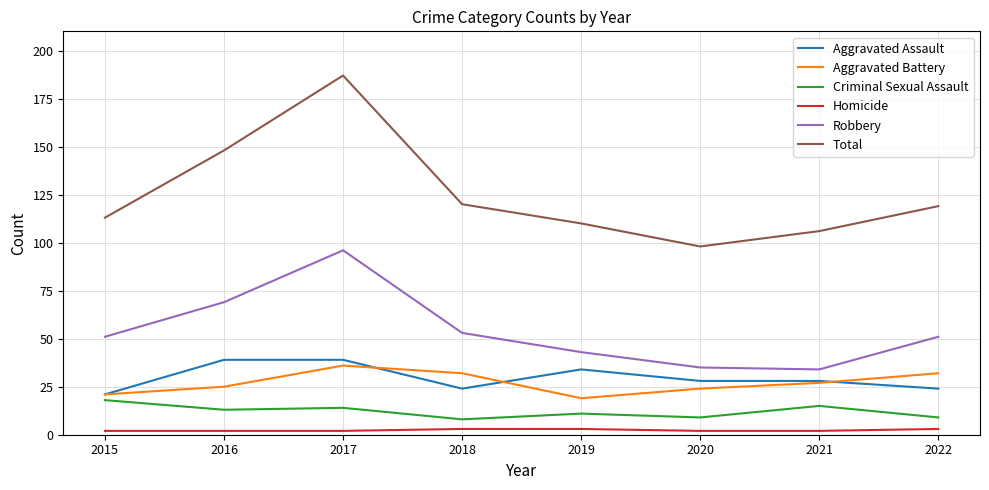

Reading right to left, transcribe all the data shown in this chart.

Aggravated Assault: 2022=24	2021=28	2020=28	2019=34	2018=24	2017=39	2016=39	2015=21
Aggravated Battery: 2022=32	2021=27	2020=24	2019=19	2018=32	2017=36	2016=25	2015=21
Criminal Sexual Assault: 2022=9	2021=15	2020=9	2019=11	2018=8	2017=14	2016=13	2015=18
Homicide: 2022=3	2021=2	2020=2	2019=3	2018=3	2017=2	2016=2	2015=2
Robbery: 2022=51	2021=34	2020=35	2019=43	2018=53	2017=96	2016=69	2015=51
Total: 2022=119	2021=106	2020=98	2019=110	2018=120	2017=187	2016=148	2015=113